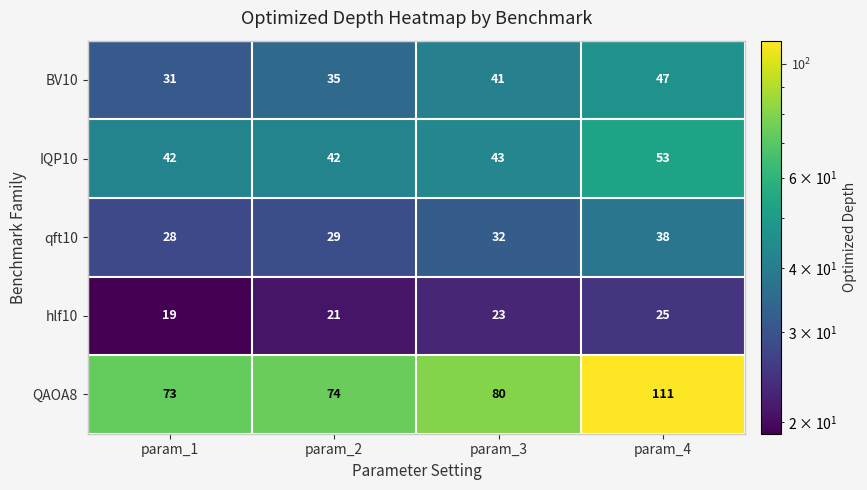

Reading left to right, list all the values displayed in this chart.

BV10: param_1=31	param_2=35	param_3=41	param_4=47
IQP10: param_1=42	param_2=42	param_3=43	param_4=53
qft10: param_1=28	param_2=29	param_3=32	param_4=38
hlf10: param_1=19	param_2=21	param_3=23	param_4=25
QAOA8: param_1=73	param_2=74	param_3=80	param_4=111